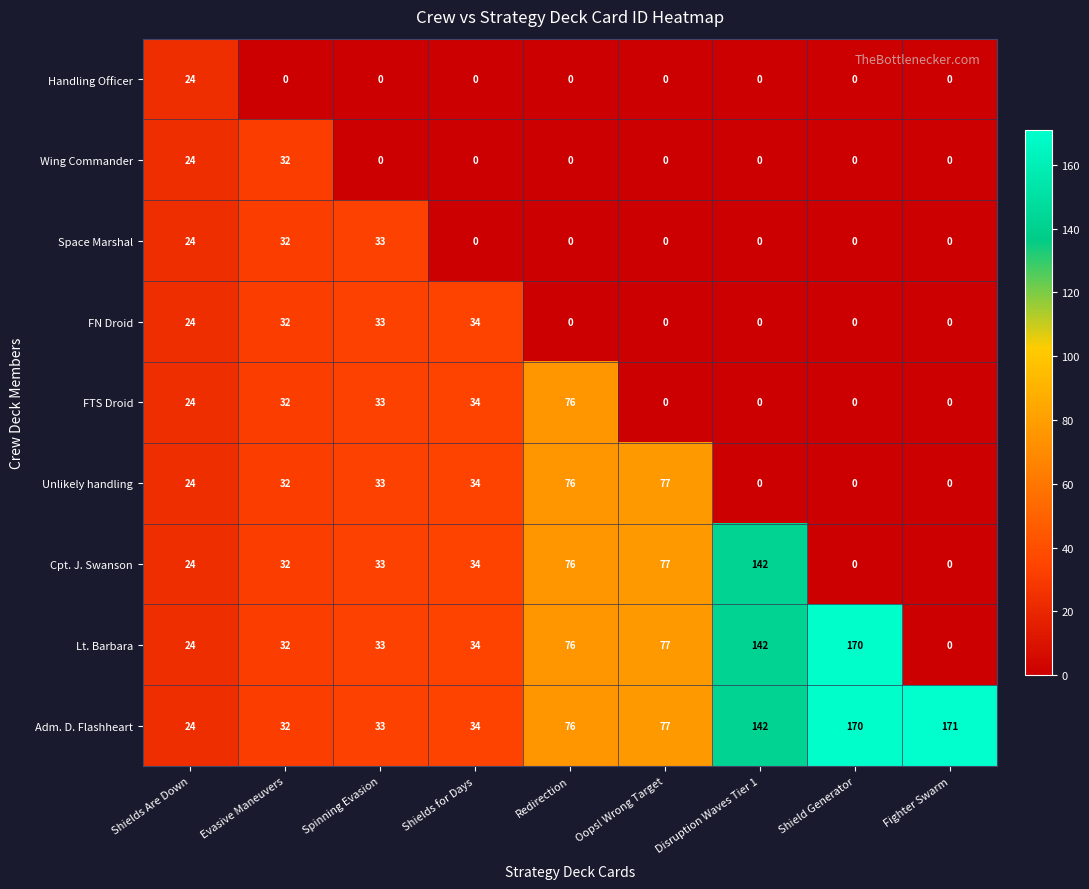

Which series has the widest spread of values?

Lt. Barbara